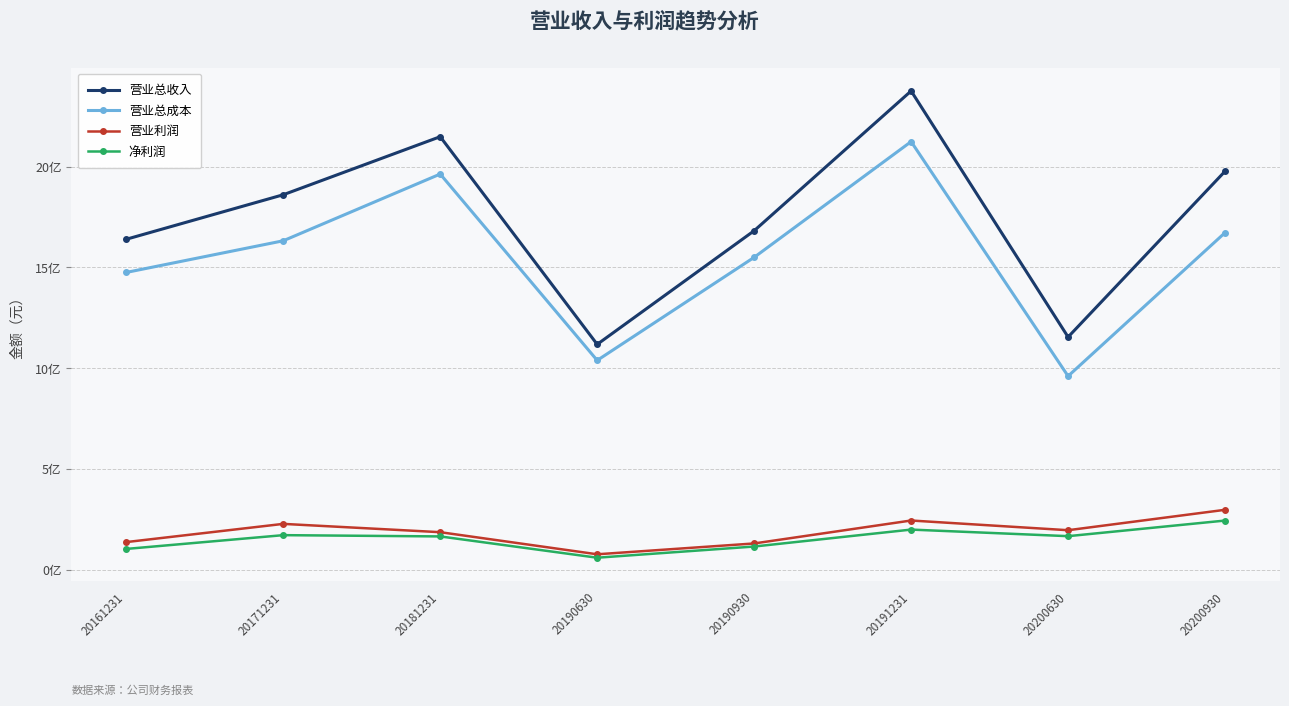

Reading left to right, list all the values displayed in this chart.

营业总收入: 20161231=16.4	20171231=18.6	20181231=21.5	20190630=11.2	20190930=16.8	20191231=23.8	20200630=11.5	20200930=19.8
营业总成本: 20161231=14.8	20171231=16.3	20181231=19.6	20190630=10.4	20190930=15.5	20191231=21.2	20200630=9.6	20200930=16.7
营业利润: 20161231=1.4	20171231=2.3	20181231=1.9	20190630=0.8	20190930=1.3	20191231=2.4	20200630=2.0	20200930=3.0
净利润: 20161231=1.0	20171231=1.7	20181231=1.7	20190630=0.6	20190930=1.2	20191231=2.0	20200630=1.7	20200930=2.4